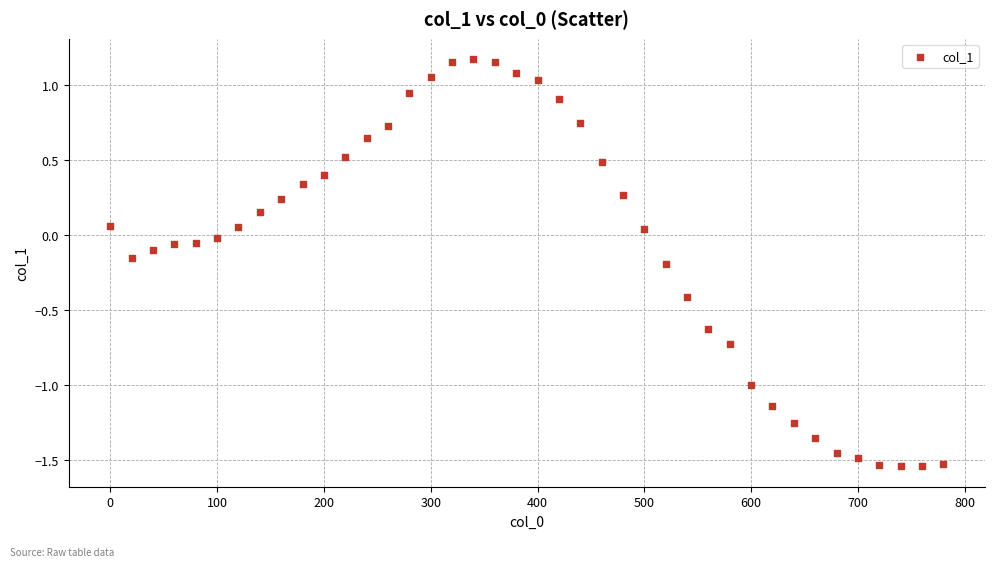

What is the range of Y values (max minus min)?

2.7